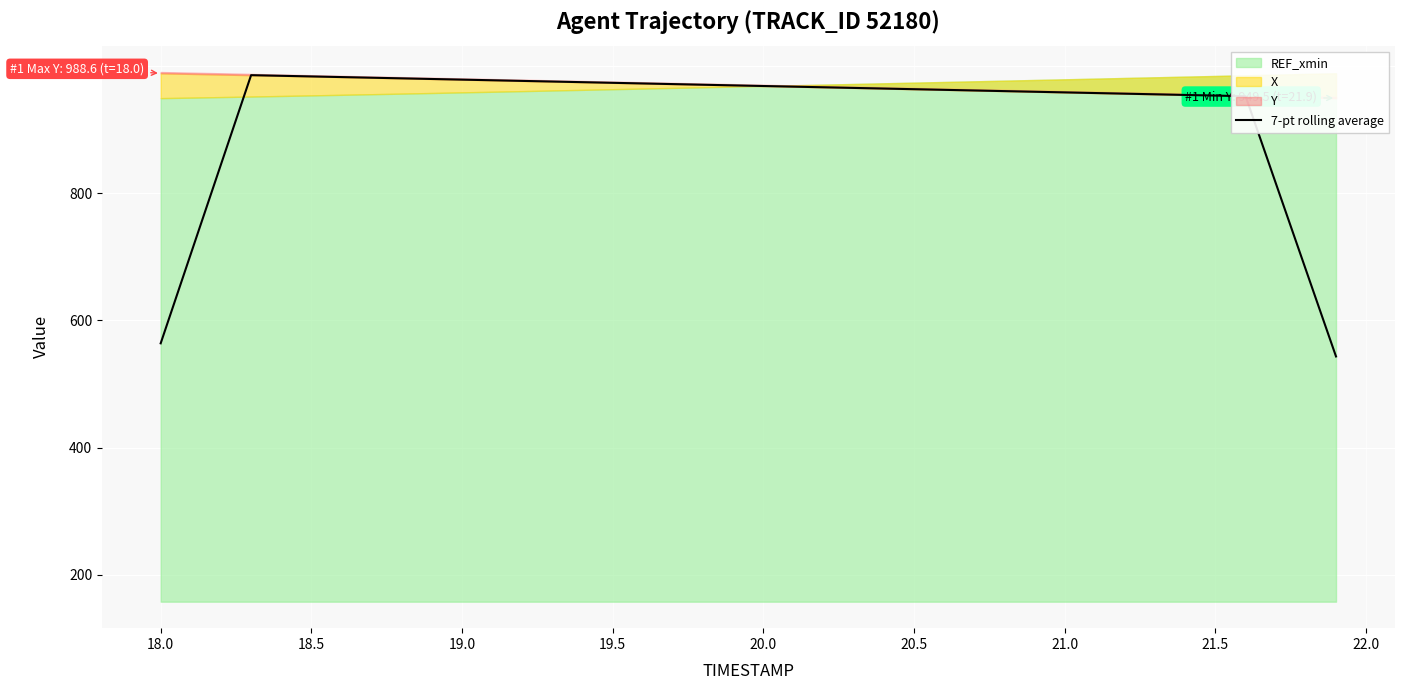

What is the highest value of the 7-pt rolling average series?

985.6